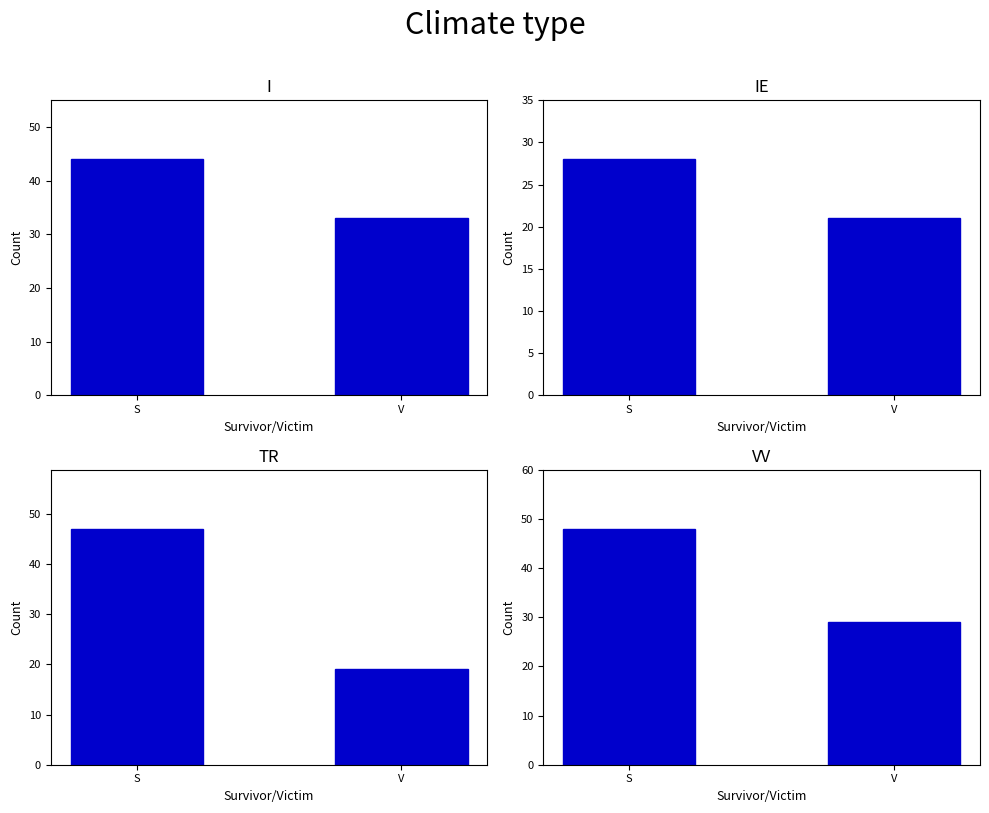

Reading right to left, list all the values displayed in this chart.

3/26/2019: 33	44
3/25/2019: 21	28
3/20/2019: 19	47
3/14/2019: 29	48